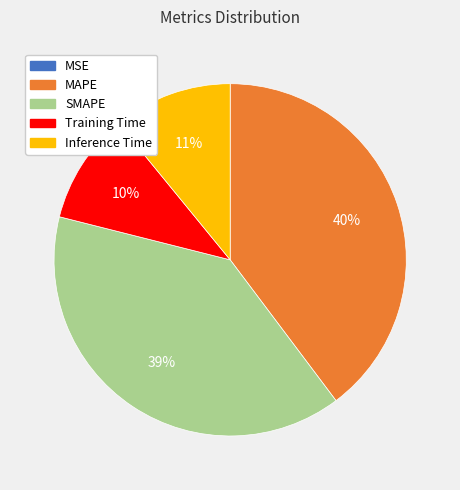

Is the sum of MAPE and Inference Time greater than half?

Yes